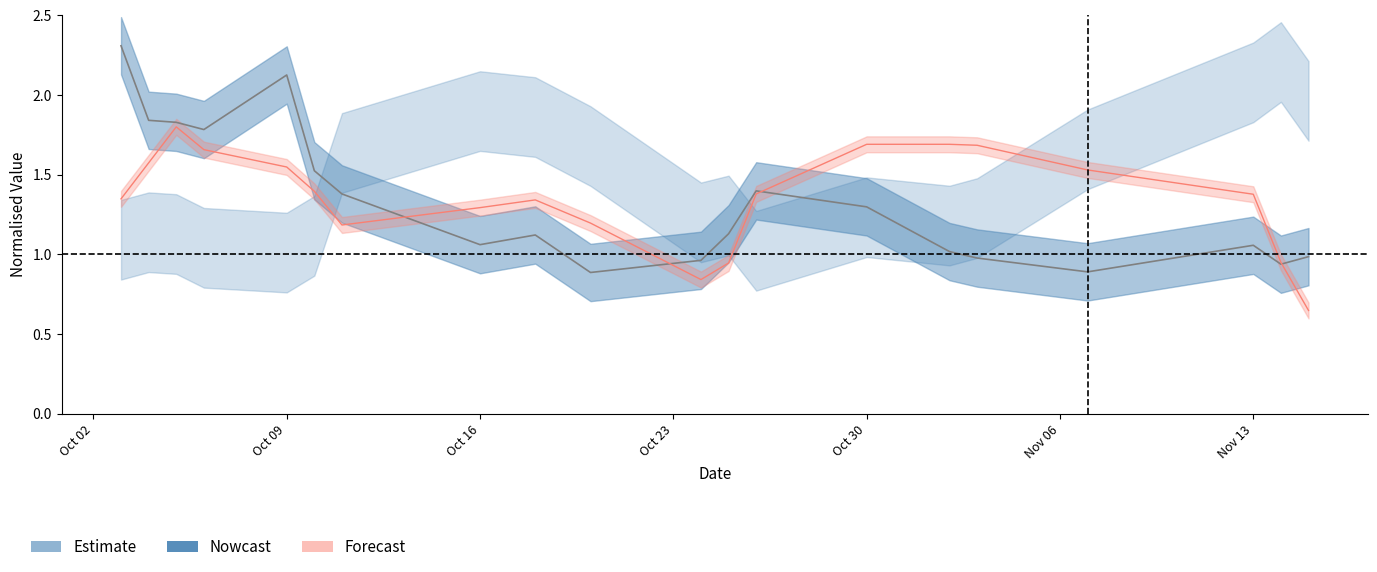

How many interior local peaks does the patch_duration center series have?

4